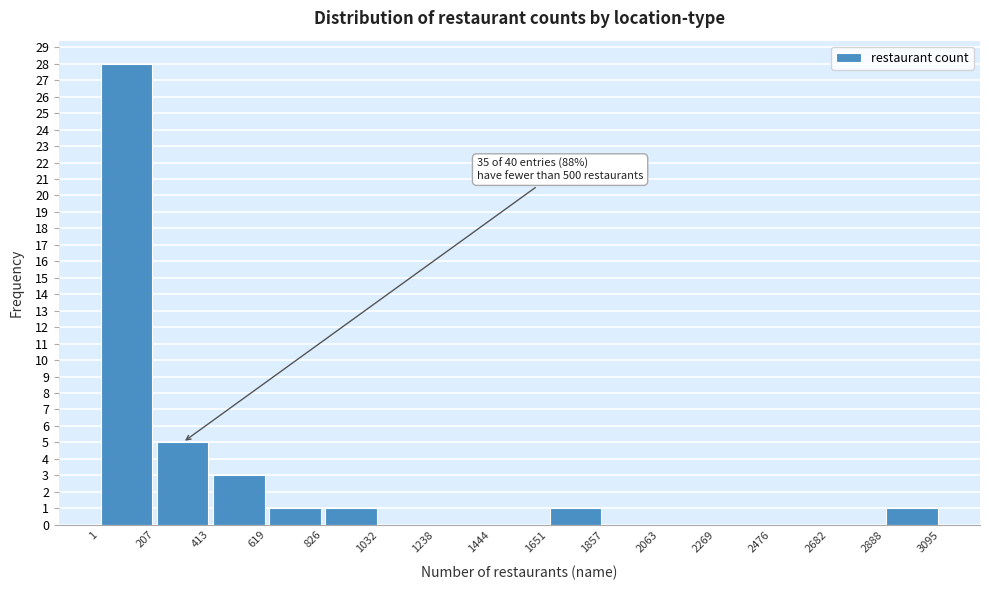

Which range on the x-axis has the tallest bar?

1 to 207